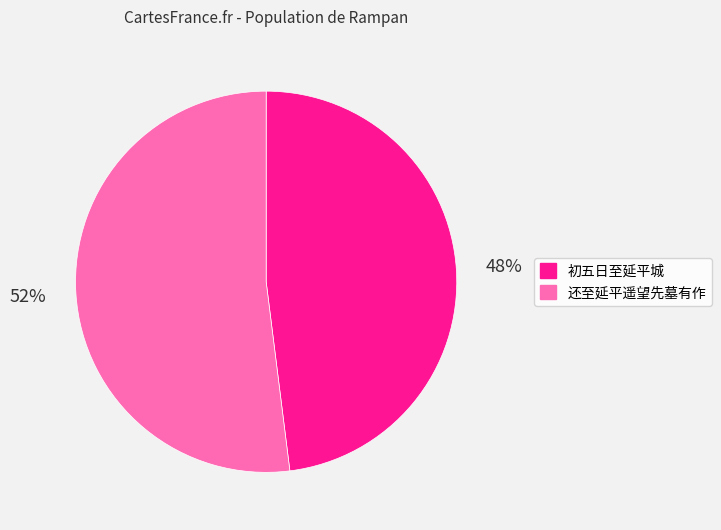

Rank the categories by value from lowest to highest.

初五日至延平城, 还至延平遥望先墓有作